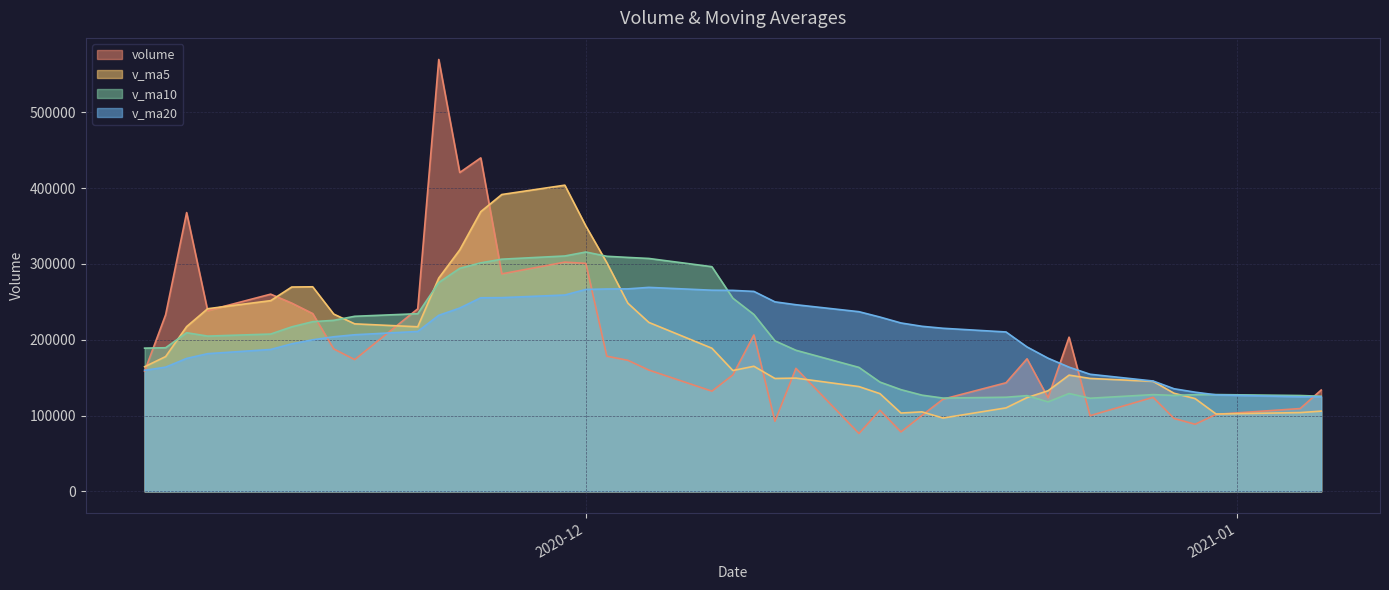

What is the maximum value shown in the chart?

569816.5